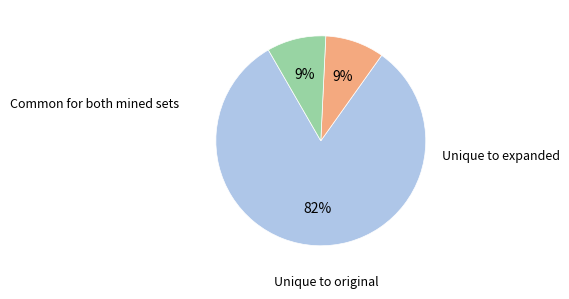

To the nearest percent, what is the average slice percentage?

33%